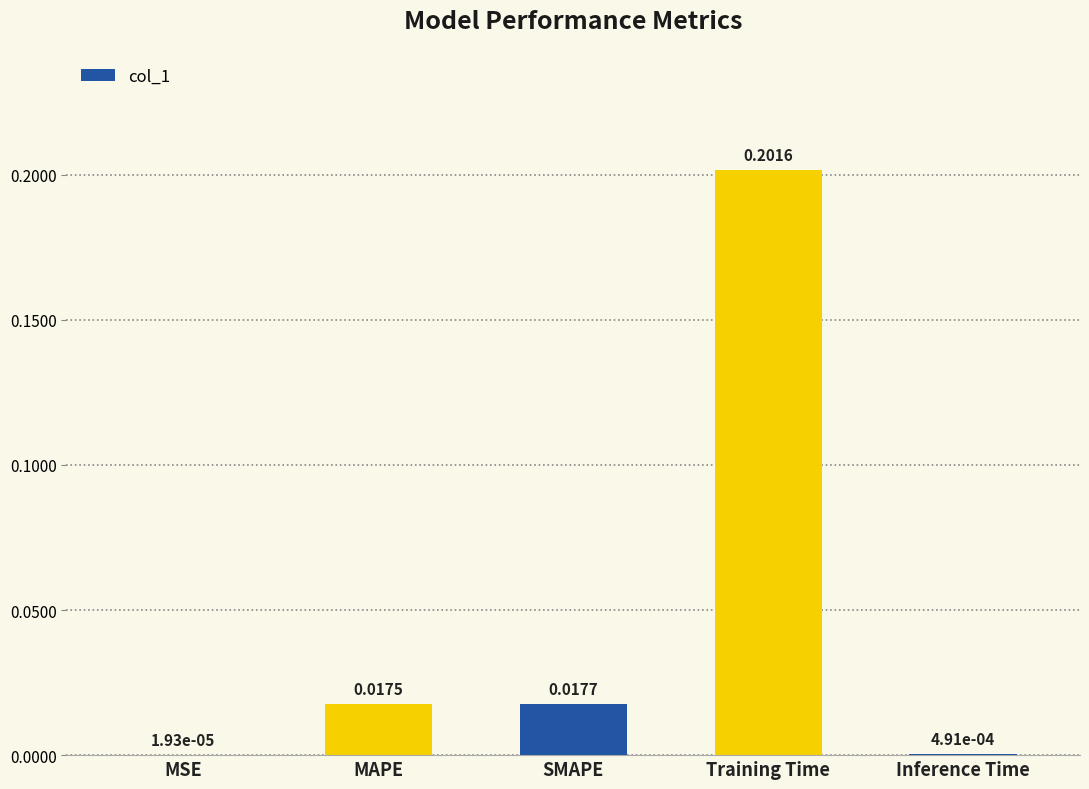

What is the change in value from MSE to Training Time?

+0.2